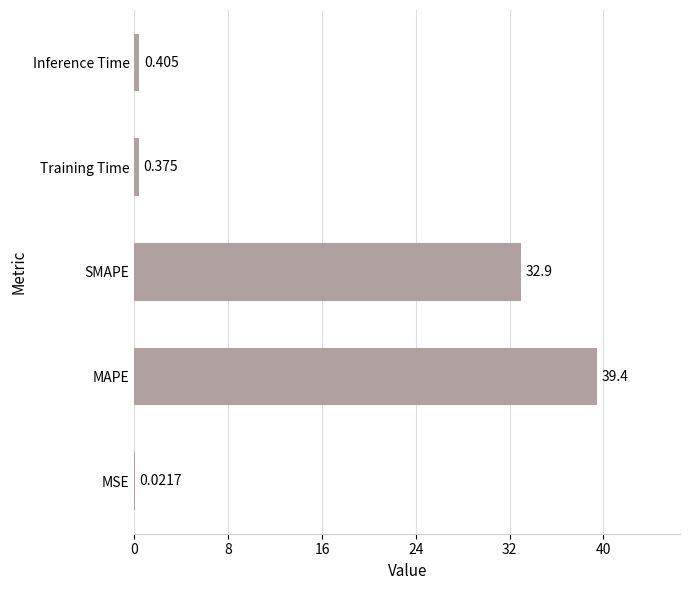

How many data points does each series have?

5